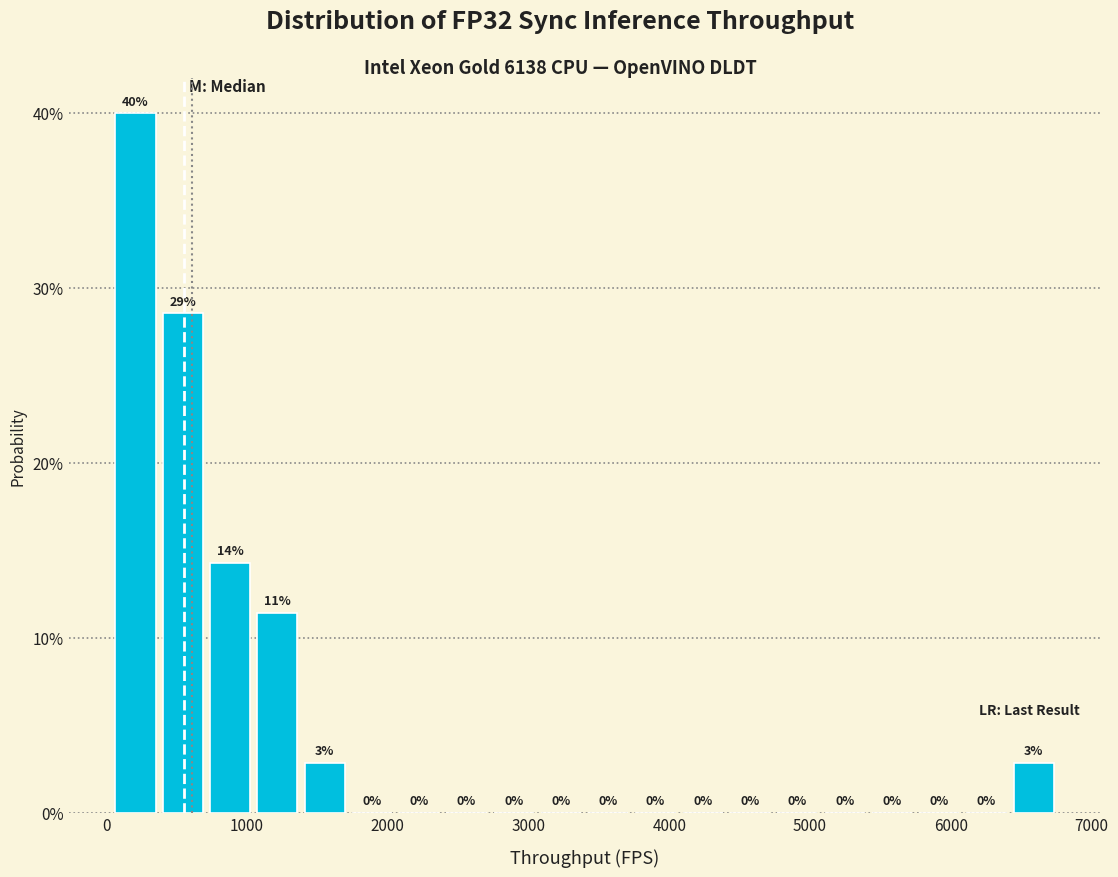

Around what value on the x-axis is the tallest bar? Give the approximate position of its centre, as read against the axis.

200